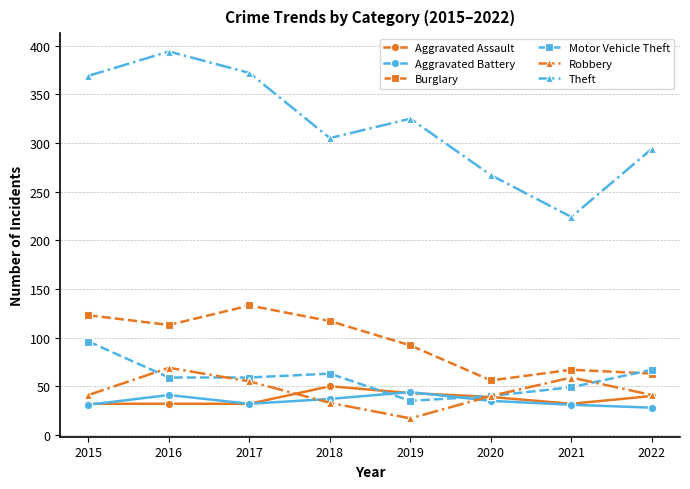

How many times do Aggravated Battery and Robbery cross each other?

2